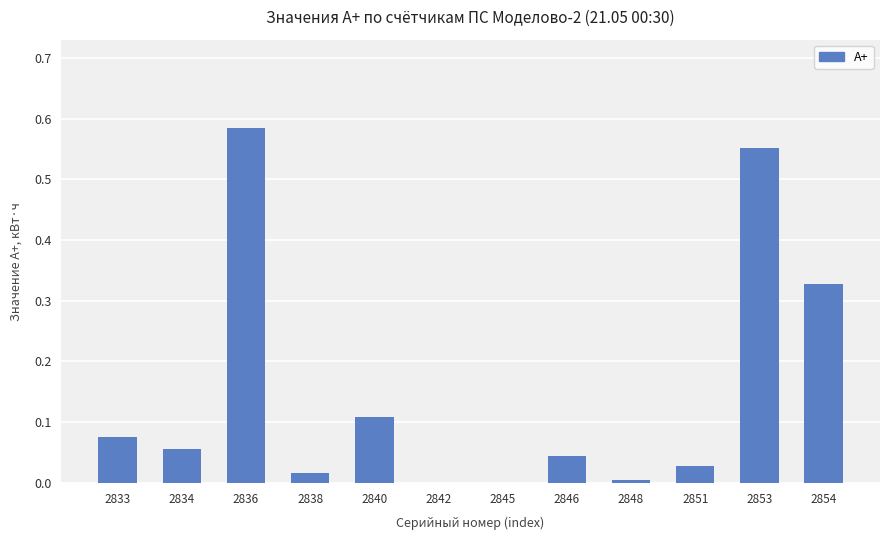

Is it true that the value at 2851 is 0.0?

True